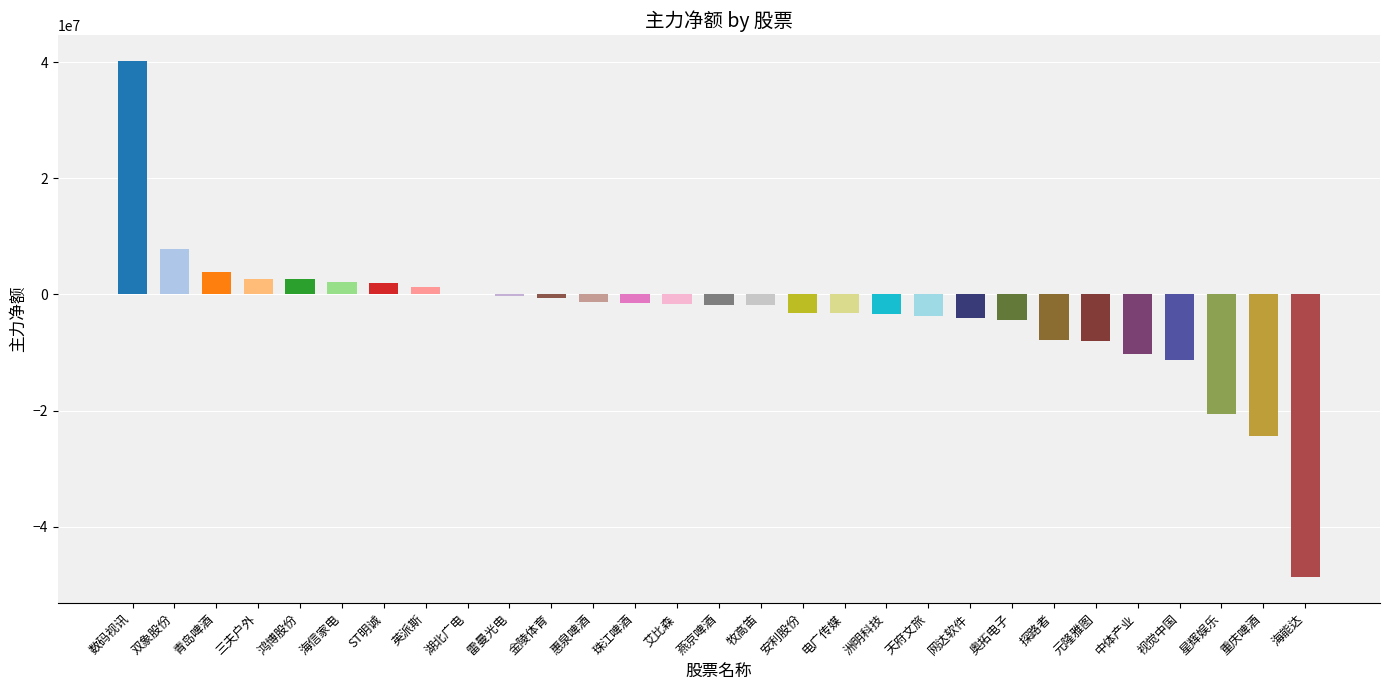

Which category has the highest value across all series?

数码视讯